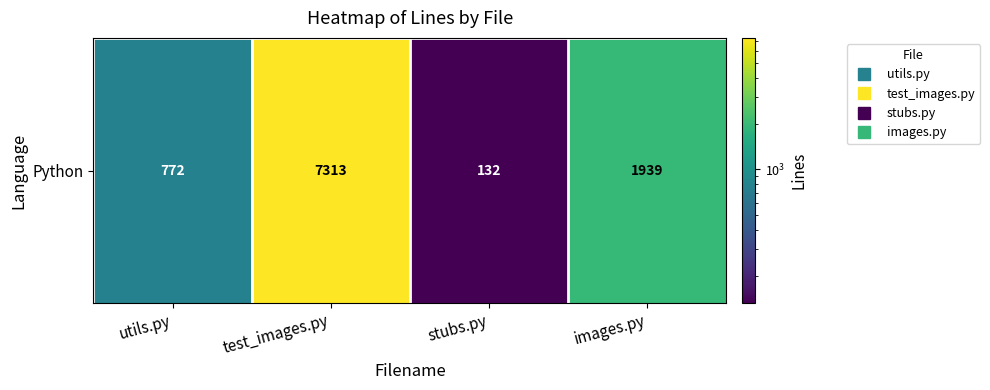

How many distinct data groups are displayed?

1